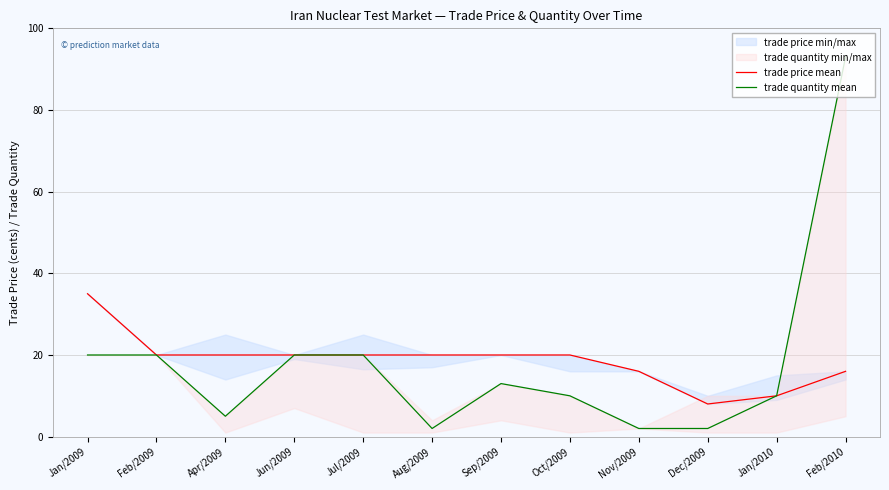

Where is trade price mean nearest to the value 21?

Feb/2009